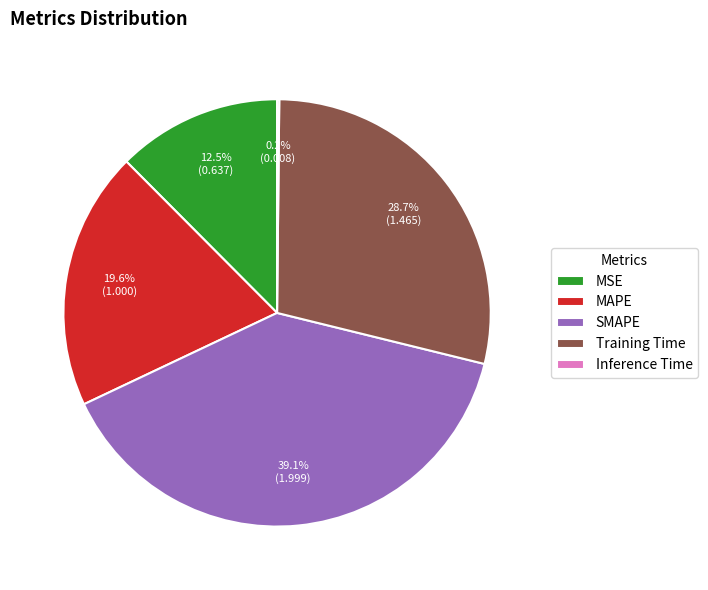

To the nearest percent, what percentage of the pie is MAPE?

20%